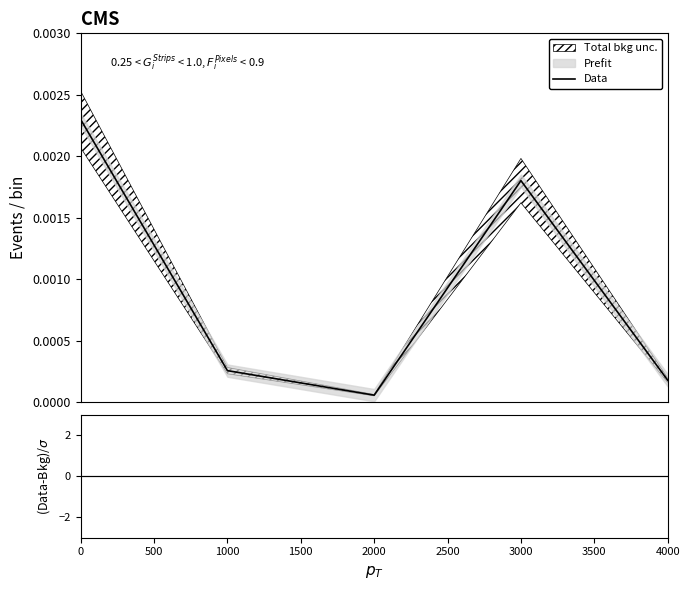

Is this an area chart (filled region under the line)?

No